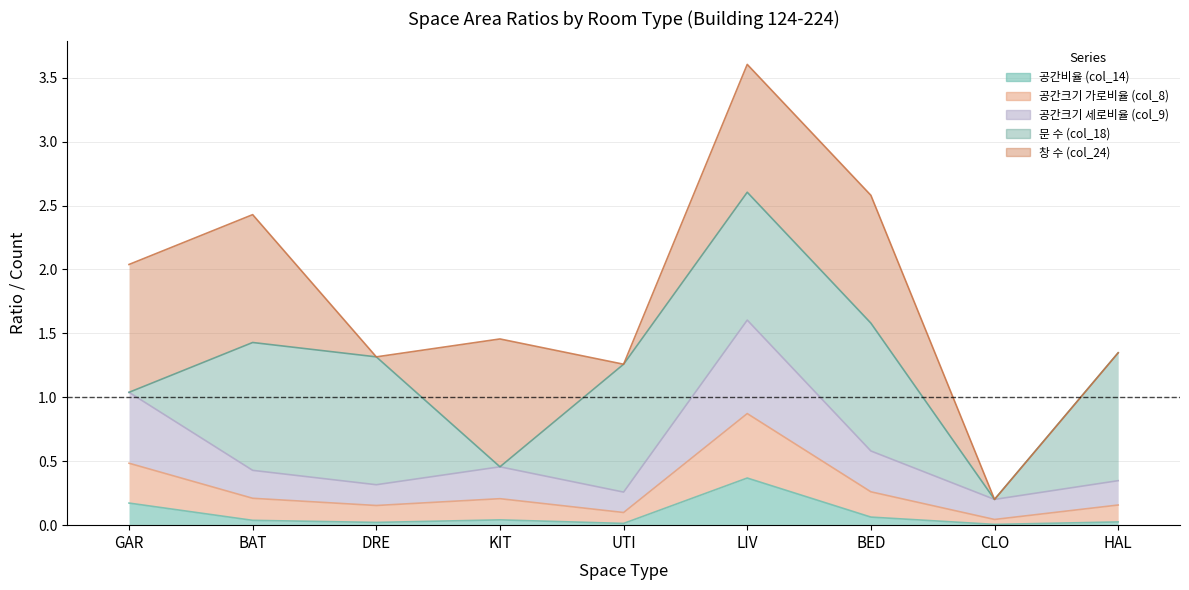

True or false: 공간크기 세로비율 (col_9) has a value of 0.6 at KIT.

False